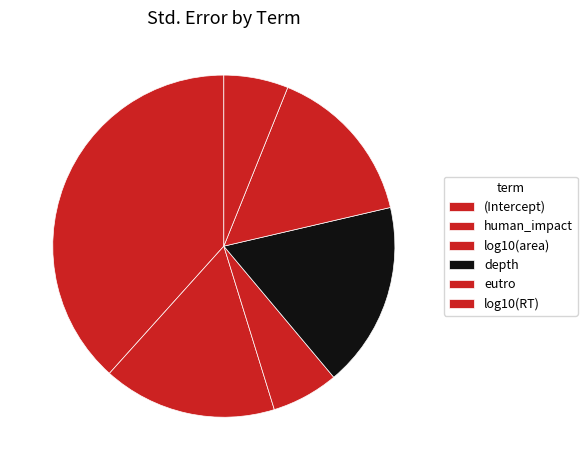

How many slices are in this pie chart?

6